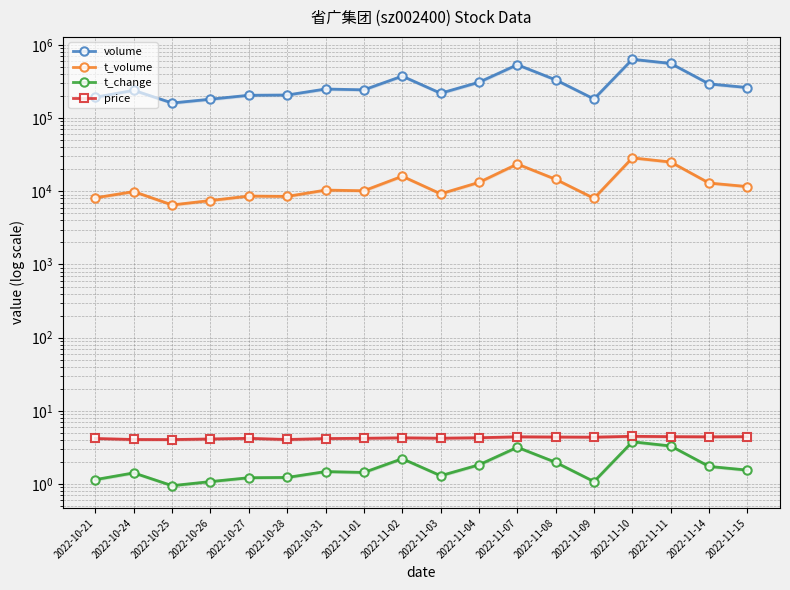

Which series has the widest spread of values?

volume